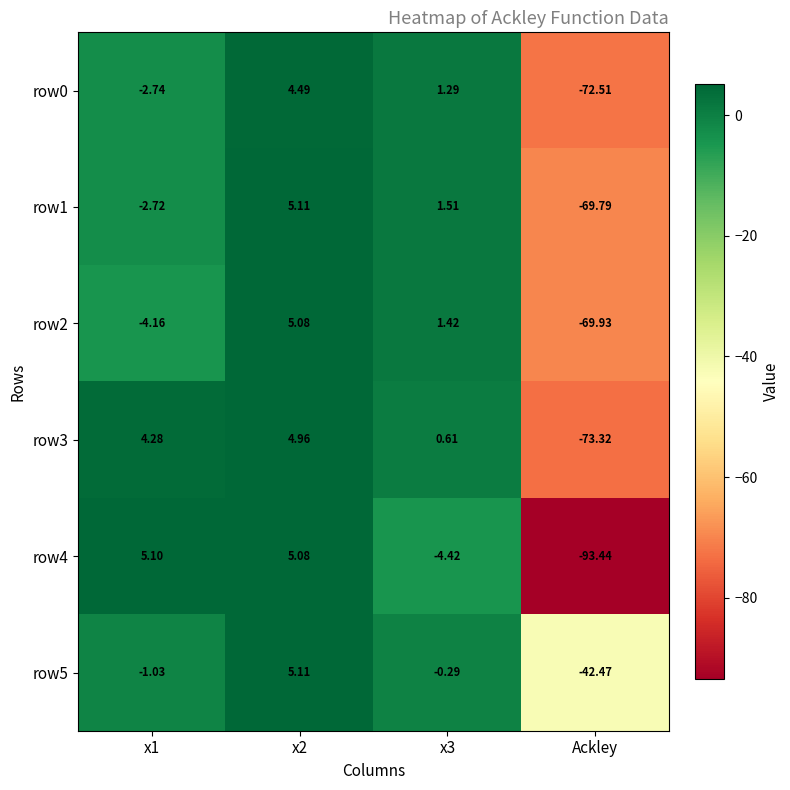

Is the value of row2 at x1 greater than the value of row5 at x1?

No